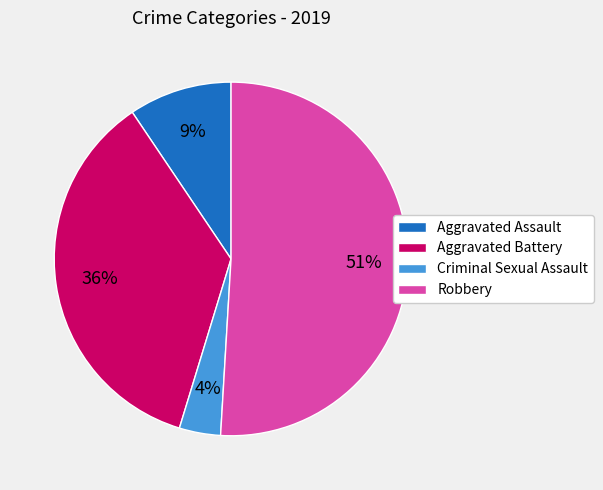

Which slice represents more than half of the pie?

Robbery